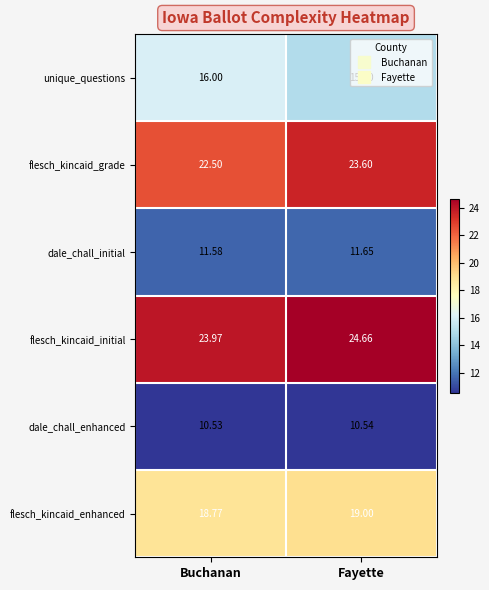

At which label is flesch_kincaid_enhanced closest to 18?

Buchanan